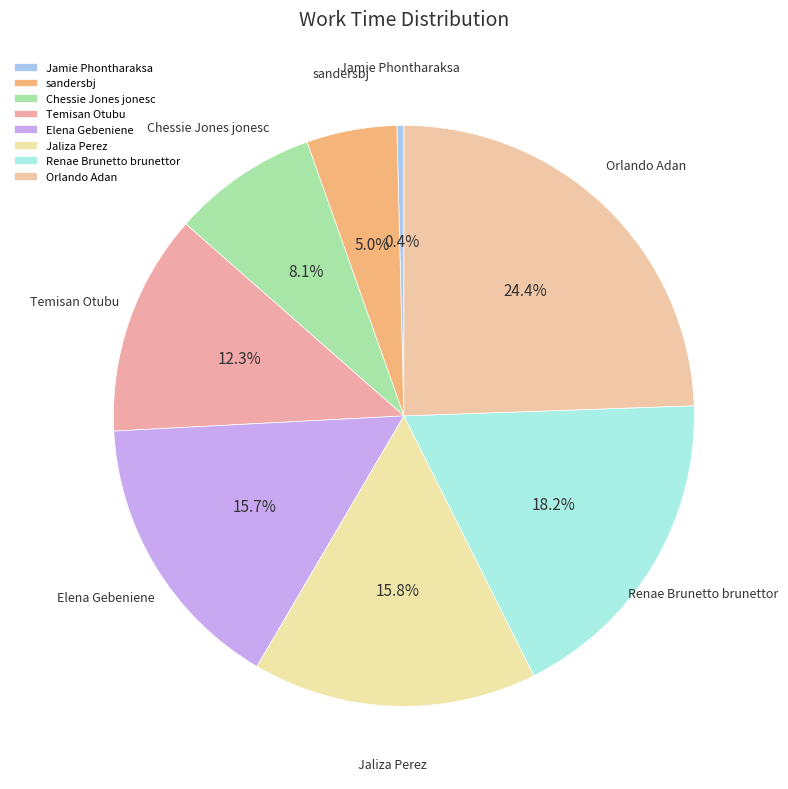

How much of the chart is everything except Elena Gebeniene?

84.3%